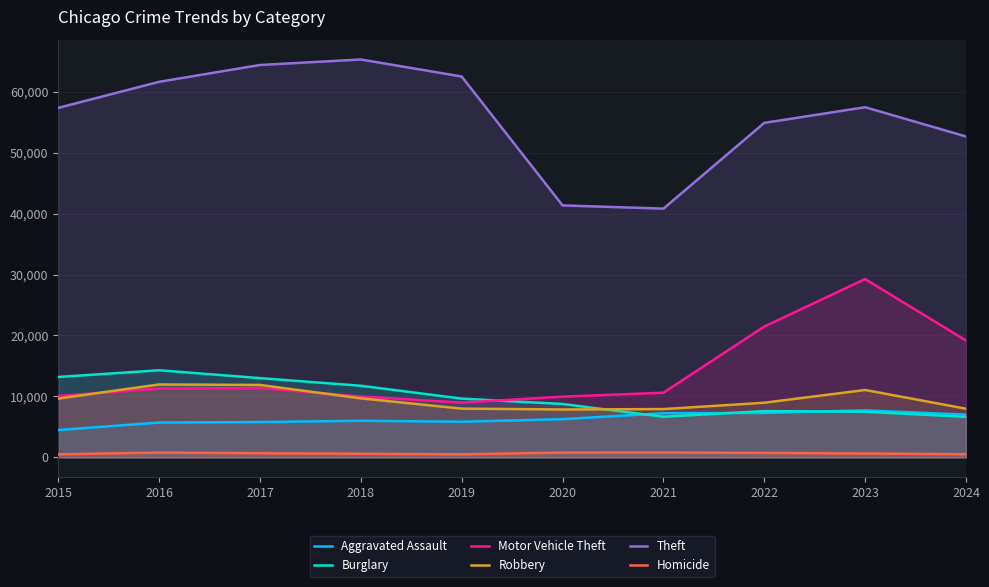

What is the greatest value displayed?

65290